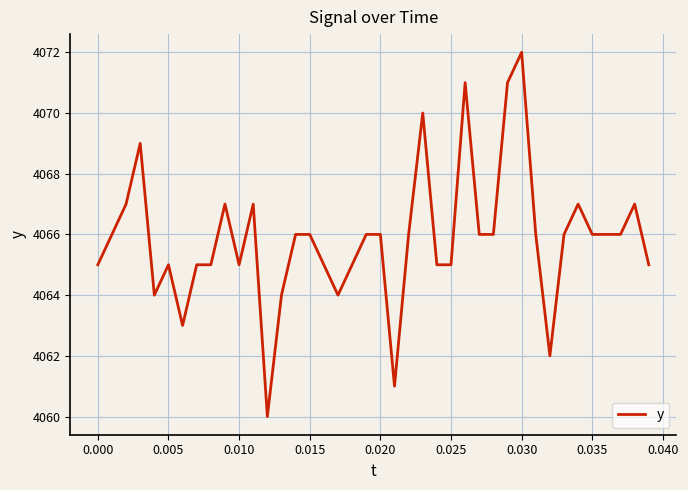

What is the difference between the maximum and minimum values?

12